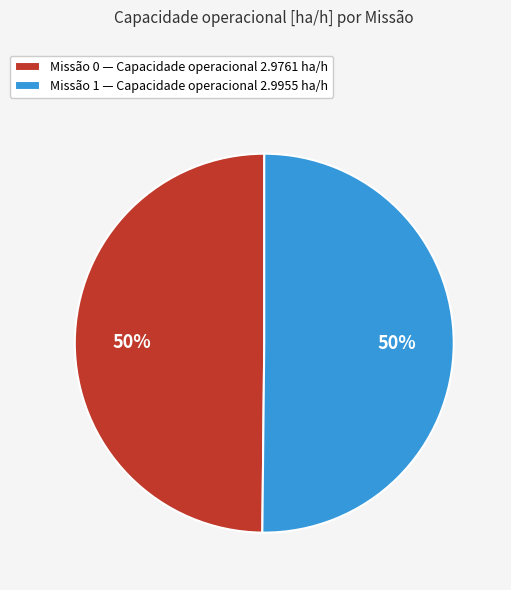

Approximately how many times larger is the value at Missão 0 — Capacidade operacional 2.9761 ha/h compared to Missão 1 — Capacidade operacional 2.9955 ha/h?

1.0